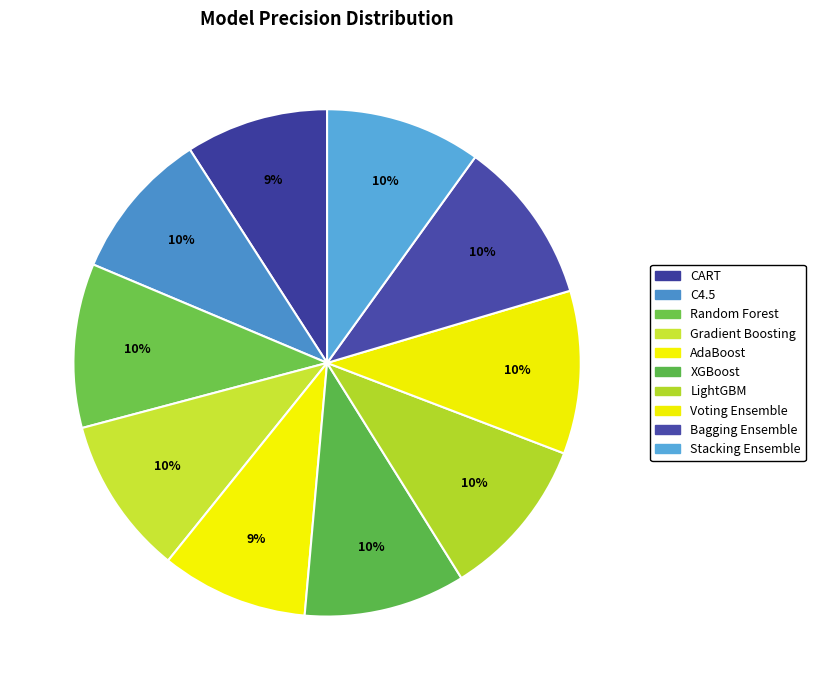

Is it true that CART is 1% of the pie?

False